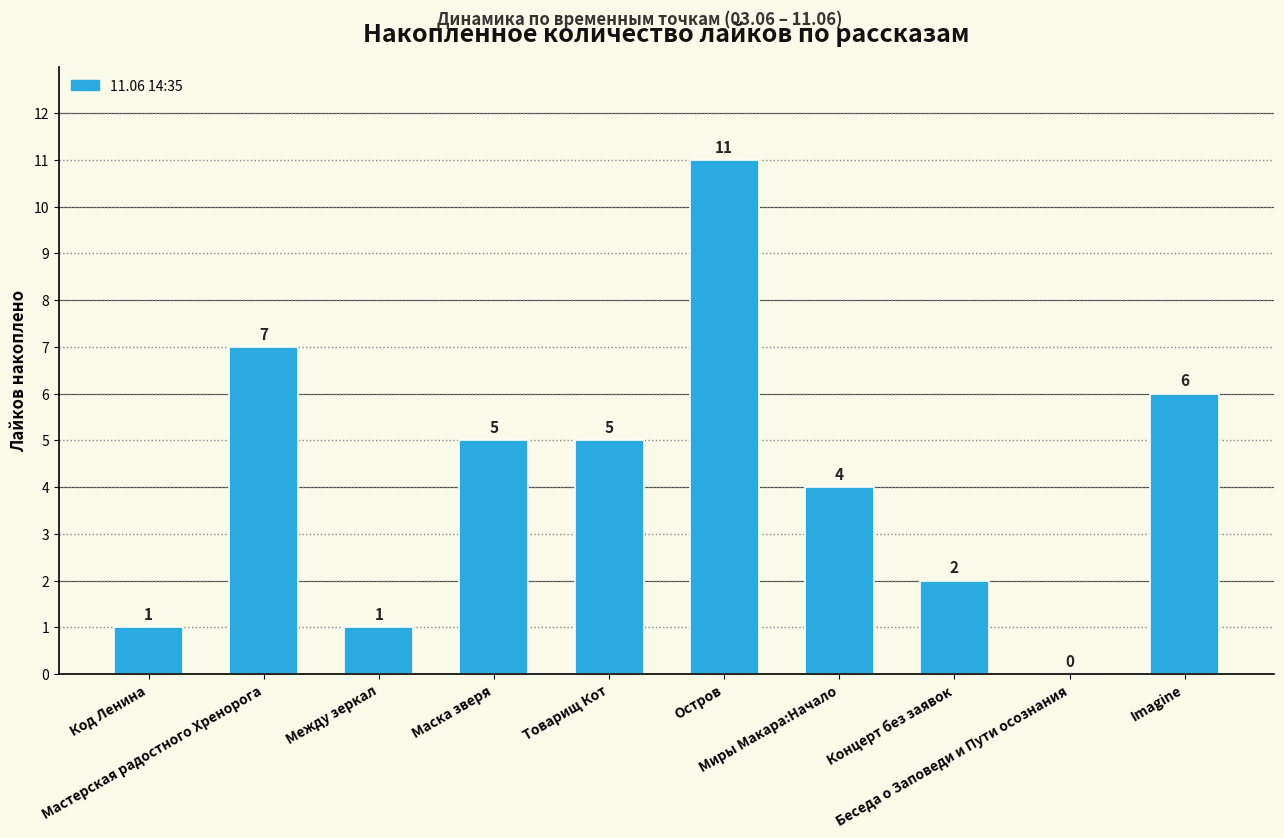

Are the bars horizontal?

No